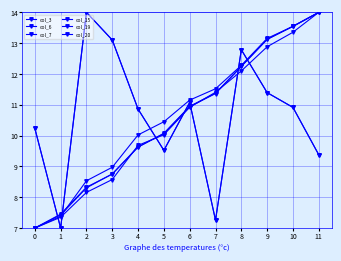

What is the sum of the col_7 values at 7 and 2?

19.7